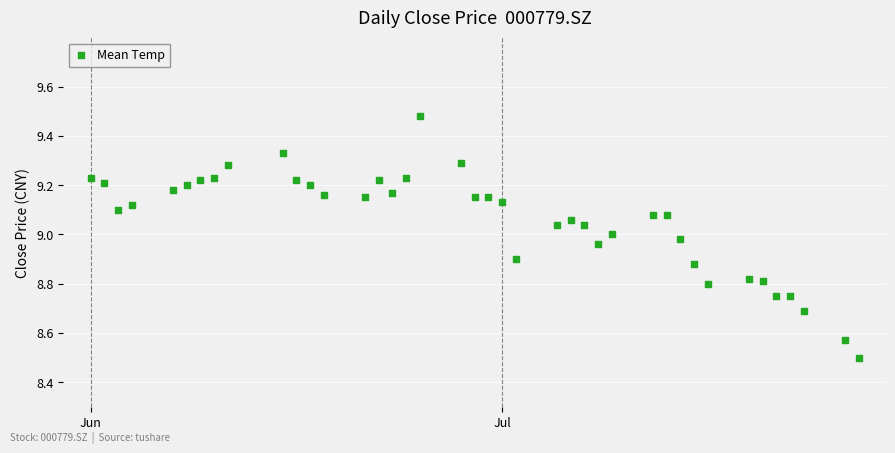

What Y value in the scatter plot is closest to 8?

8.5